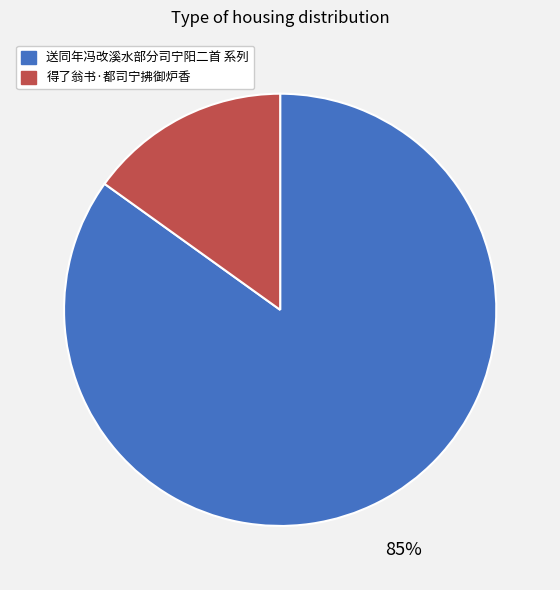

How many slices are in this pie chart?

2